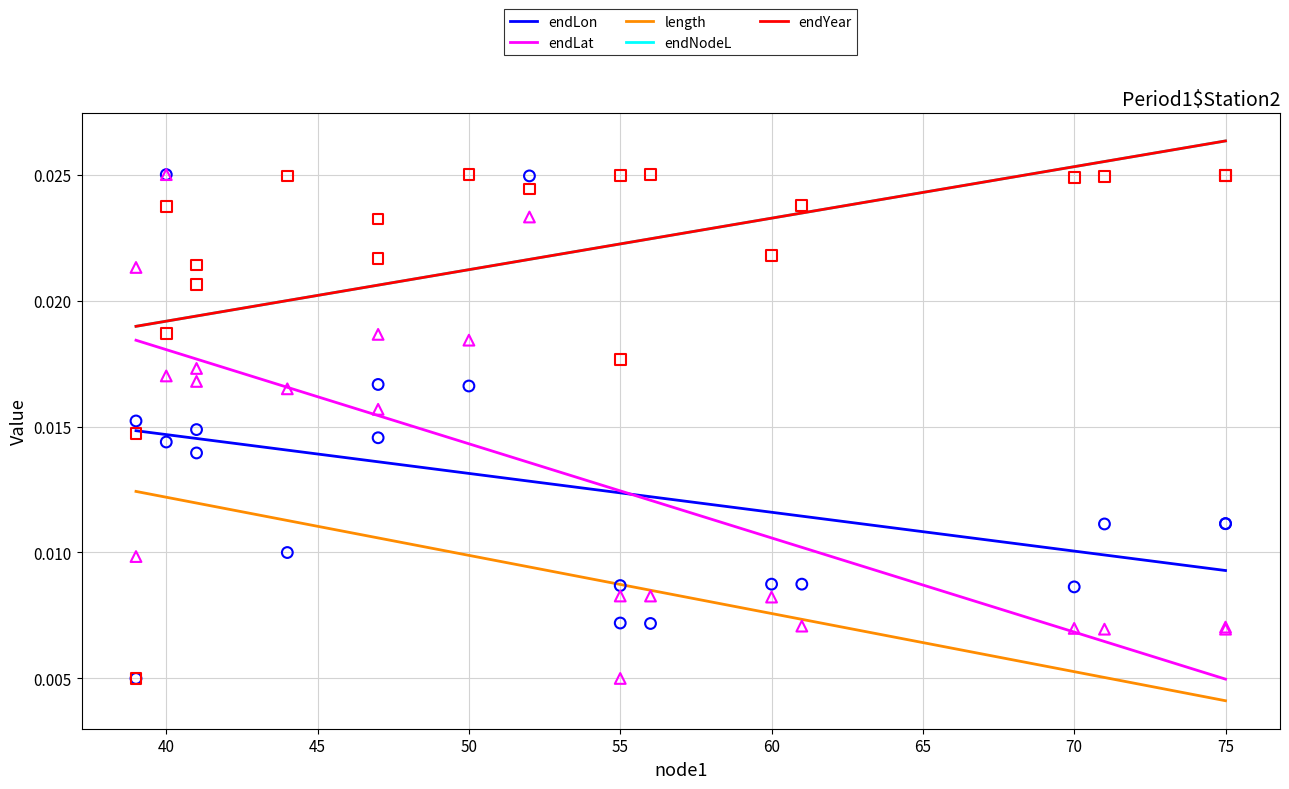

What are all the series names shown in the legend?

endLon, endLat, length, endNodeL, endYear